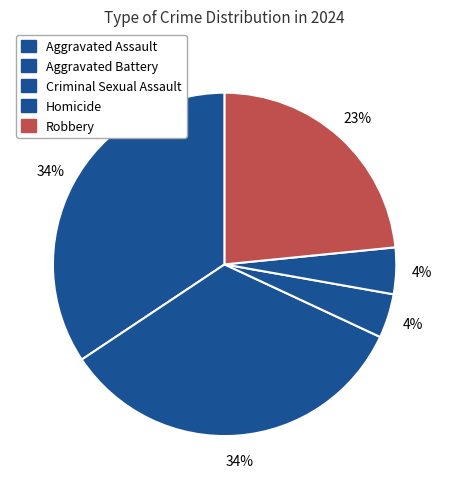

The Aggravated Battery slice represents 34% of the pie. True or false?

True